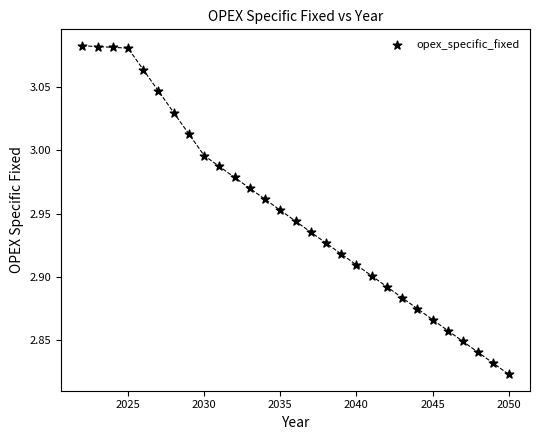

What is the range of Y values (max minus min)?

0.3